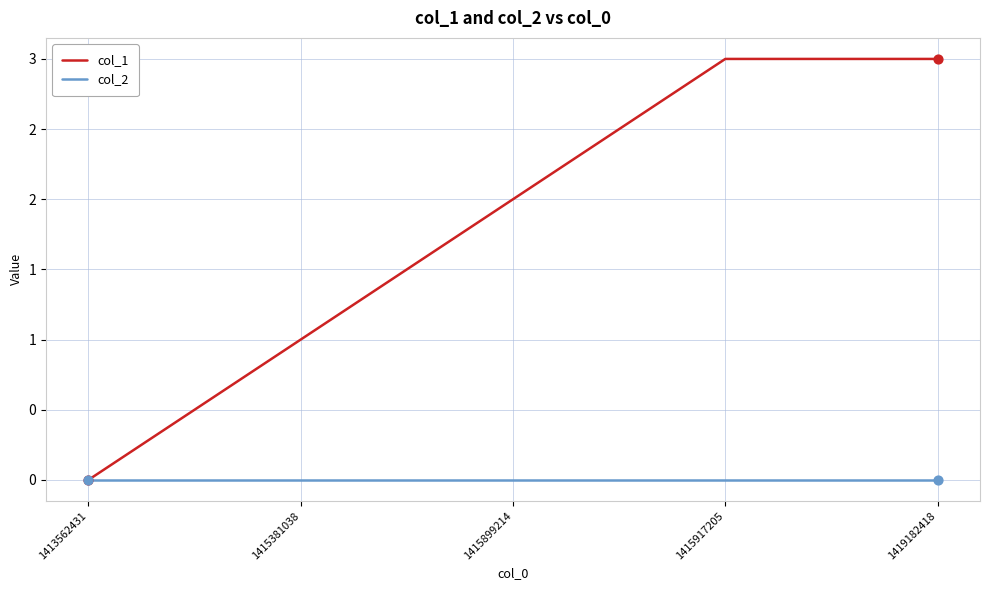

At how many categories does at least one series exceed 1?

3